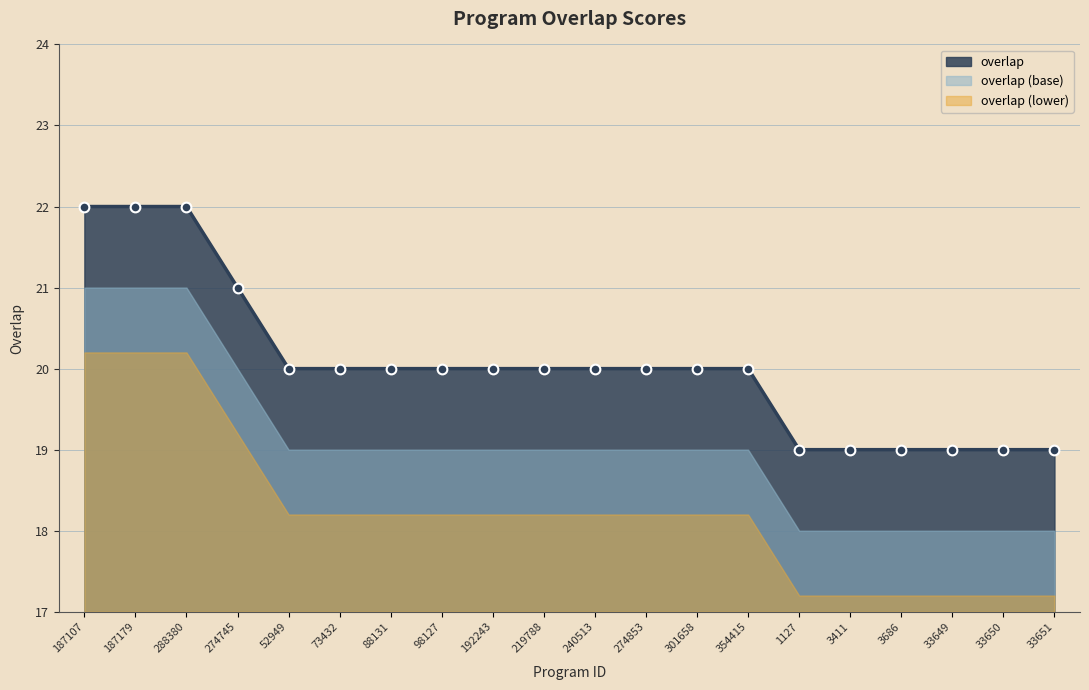

What is the average value?

20